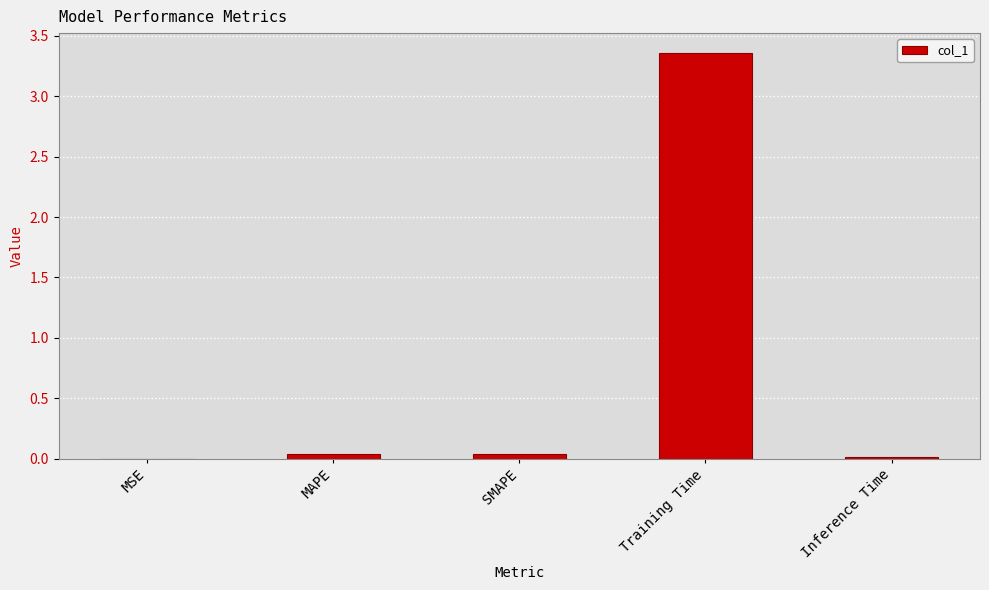

Between Training Time and MAPE, which is larger?

Training Time